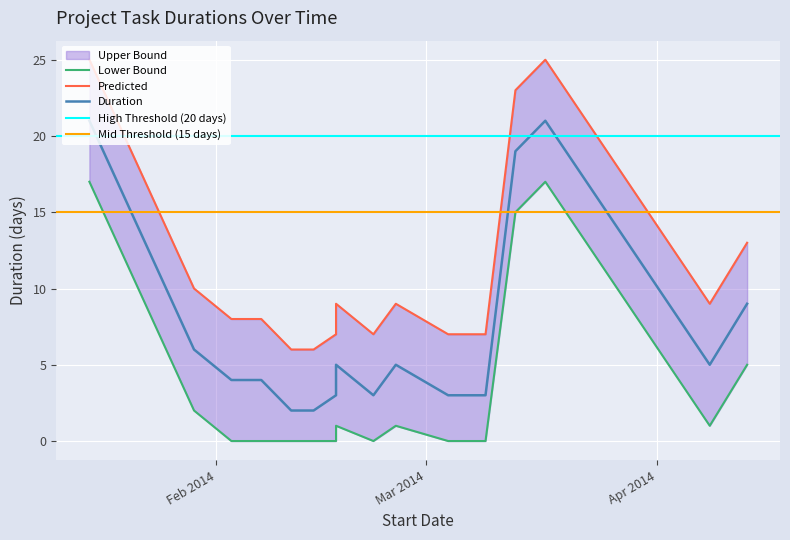

Does the chart display data point markers on the line(s)?

No